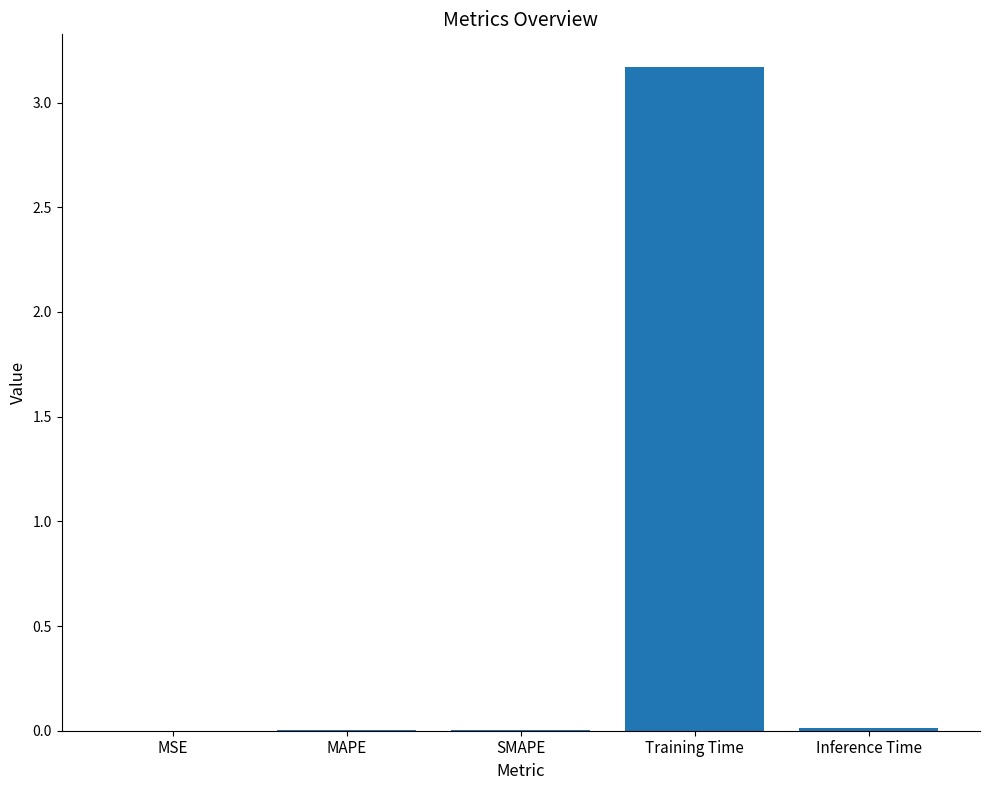

At which category does the chart reach its peak across all series?

Training Time